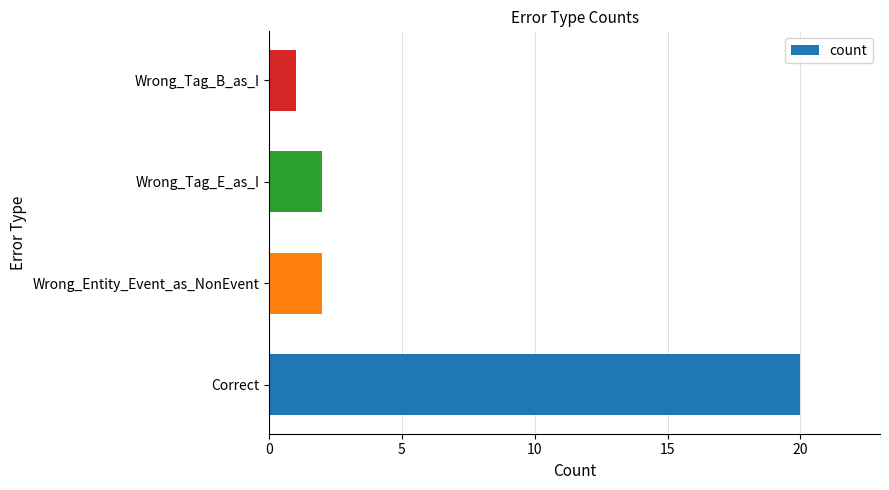

Between Wrong_Tag_B_as_I and Correct, which is larger?

Correct